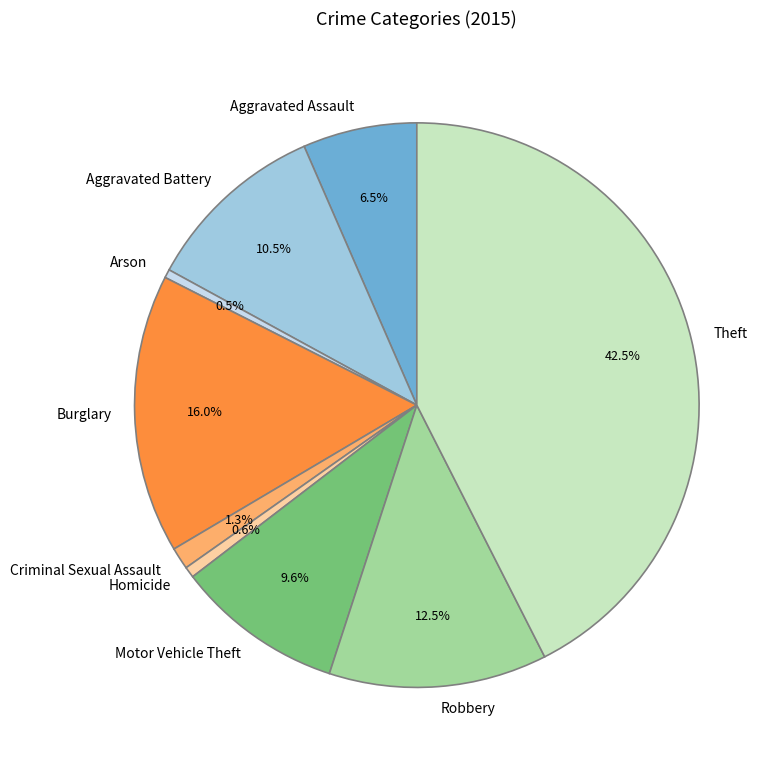

Does Burglary account for over 50% of the chart?

No